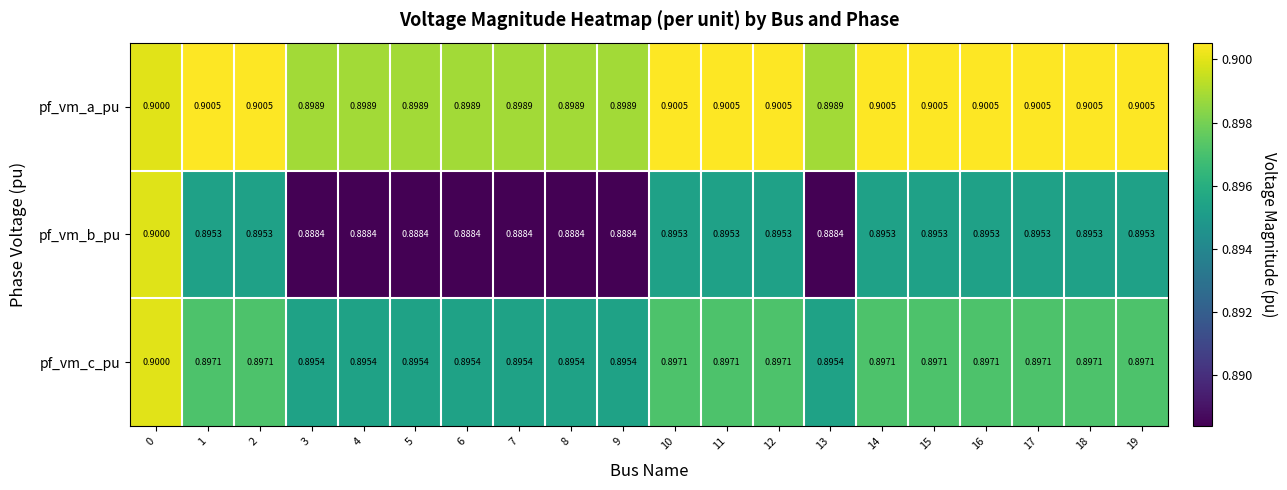

Rank the series at 15 from lowest to highest value.

pf_vm_b_pu, pf_vm_c_pu, pf_vm_a_pu